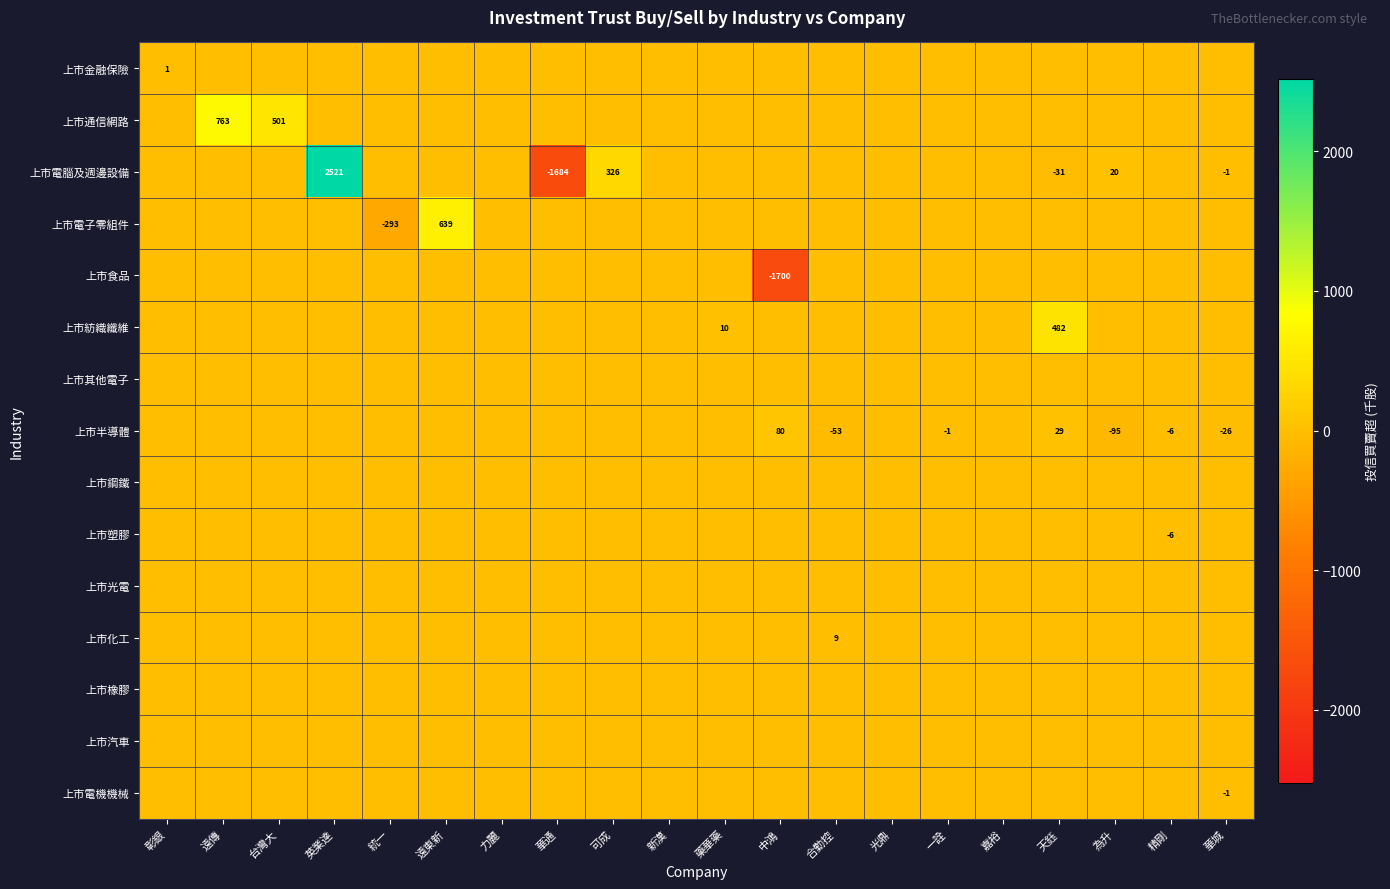

Is it true that 上市電子零組件 equals 639 at 遠東新?

True